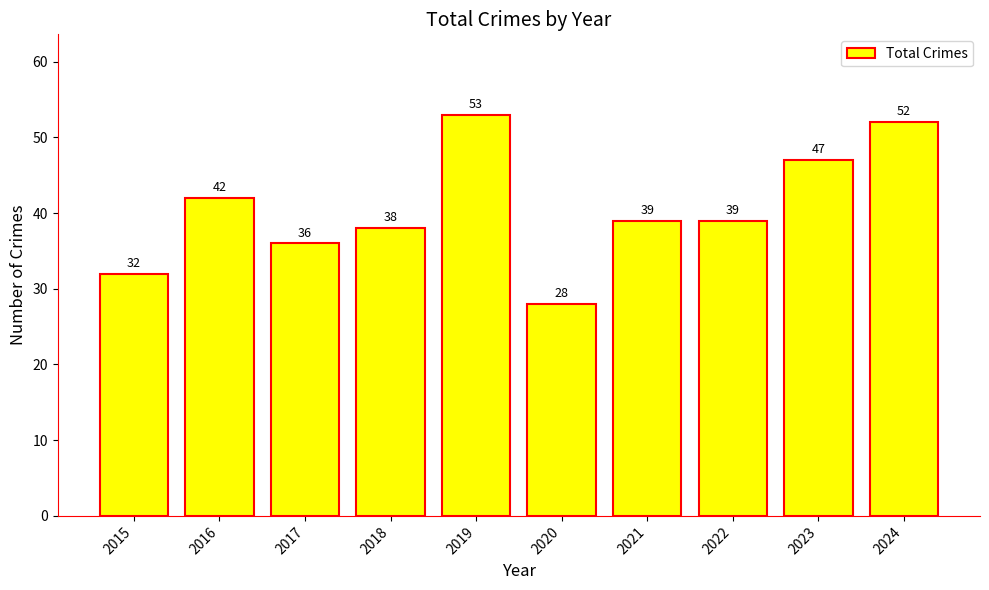

Which category has the lowest value across all series?

2020